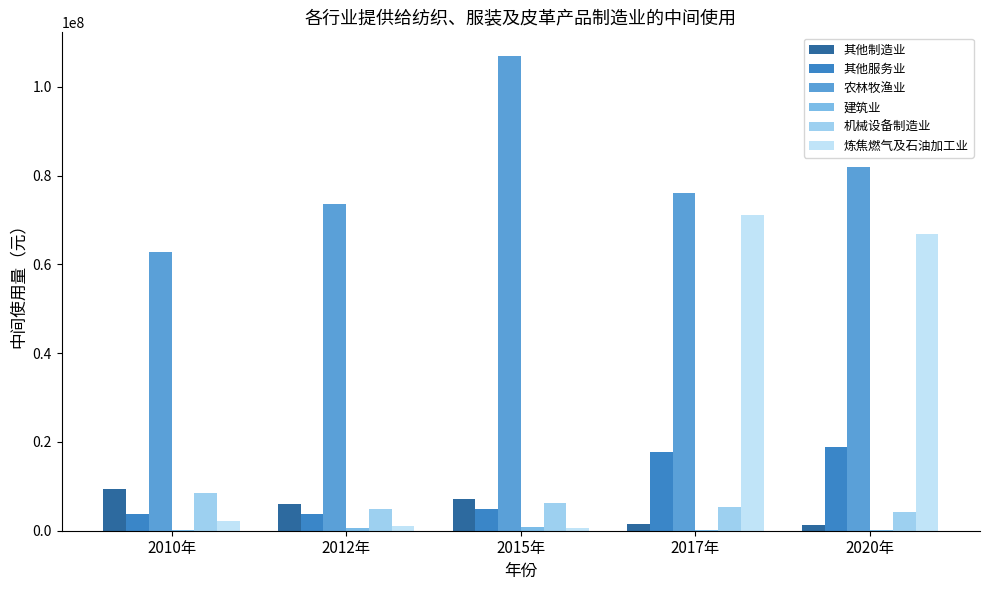

Are the bars horizontal?

No